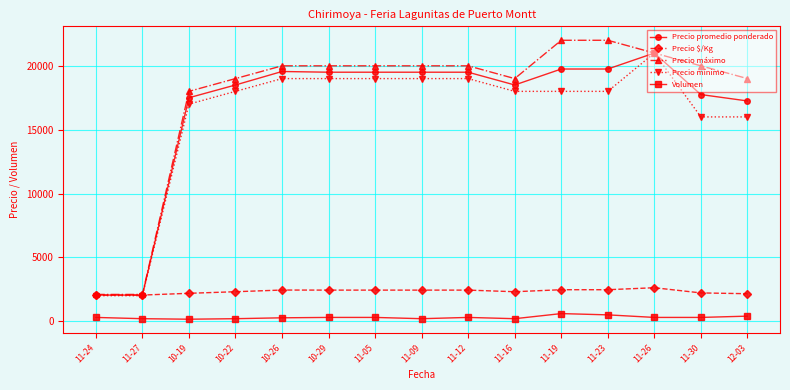

What is the average value of the Precio $/Kg series?

2336